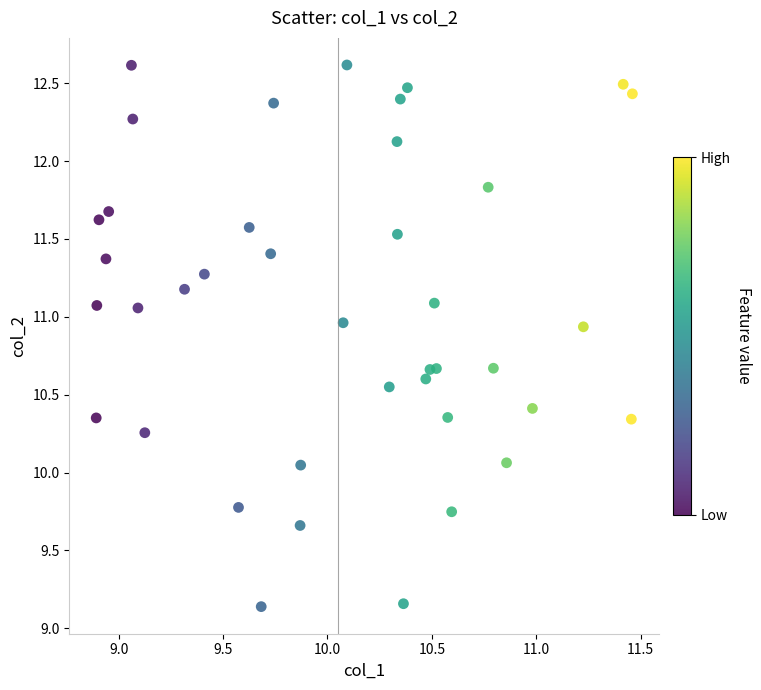

What is the range of X values (max minus min)?

2.6